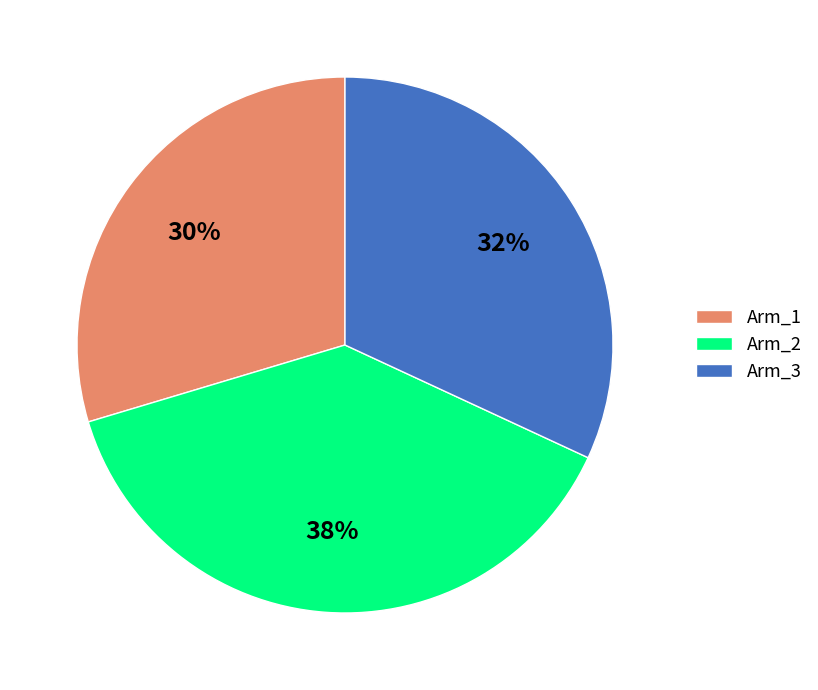

True or false: Arm_3 accounts for 32% of the total.

True